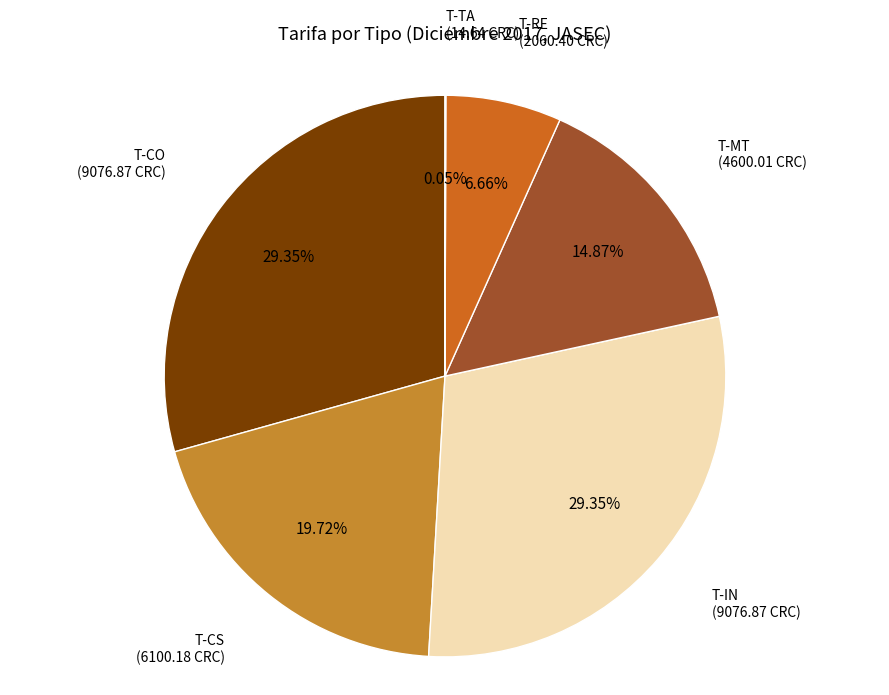

Does T-CO account for over 50% of the chart?

No